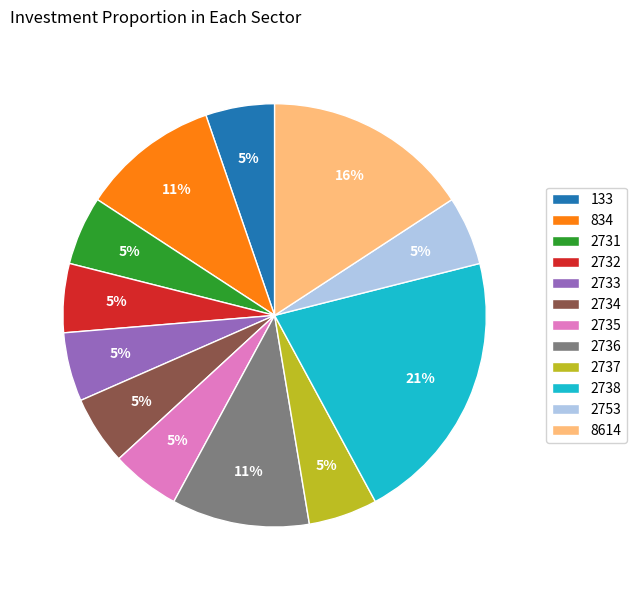

Do 834 and 2732 together represent more than half of the pie?

No